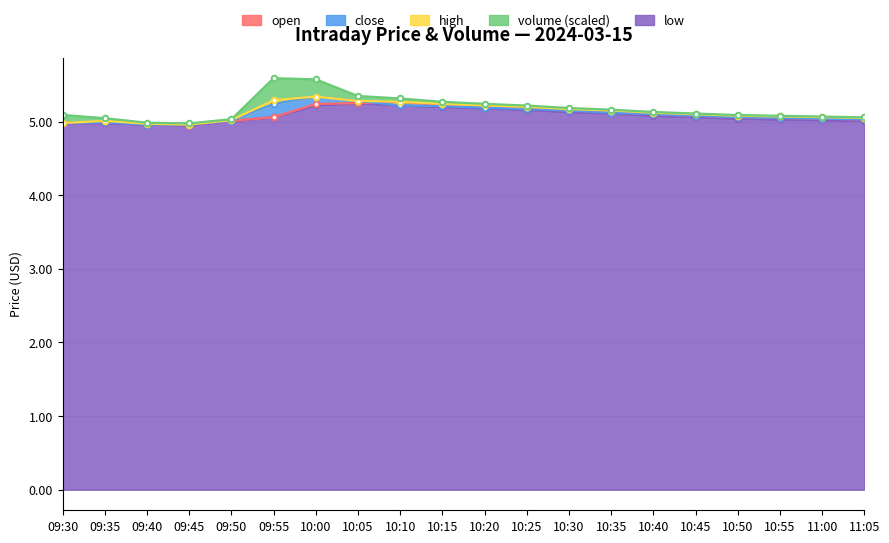

Does the chart display data point markers on the line(s)?

Yes